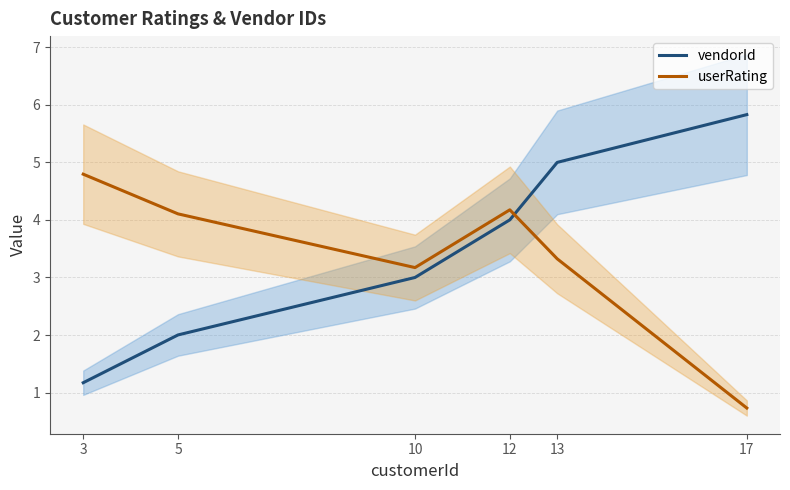

Rank the series at 12 from highest to lowest value.

userRating, vendorId